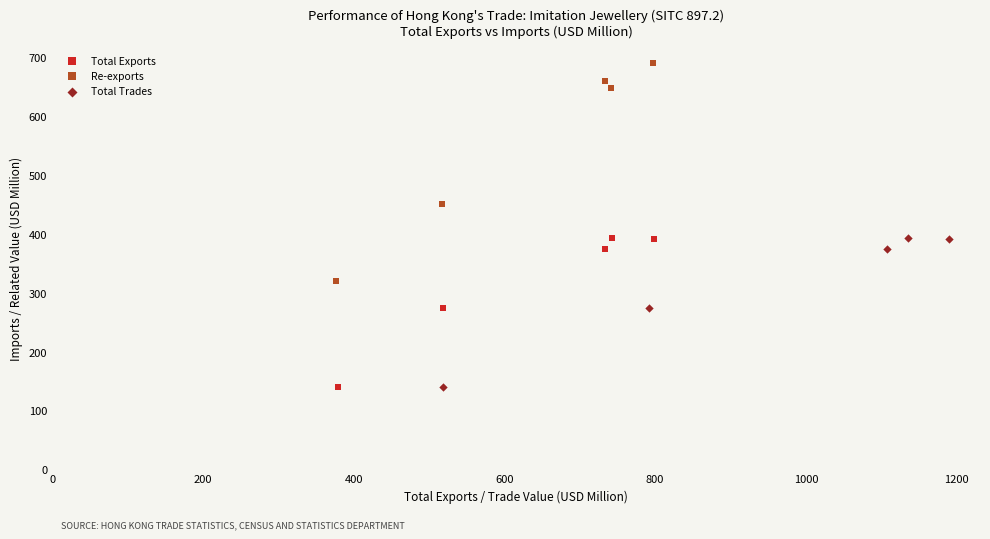

Which series has the widest spread of Y values?

Re-exports